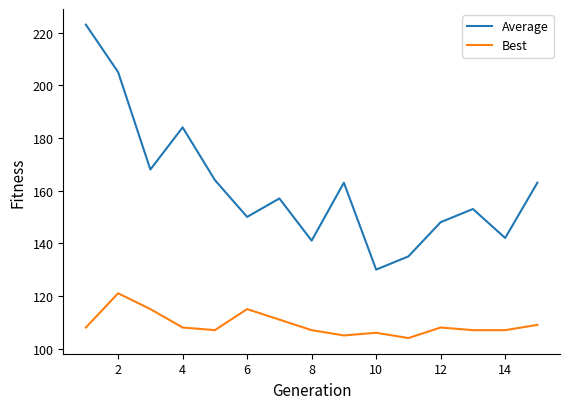

What is the minimum value shown in the chart?

104